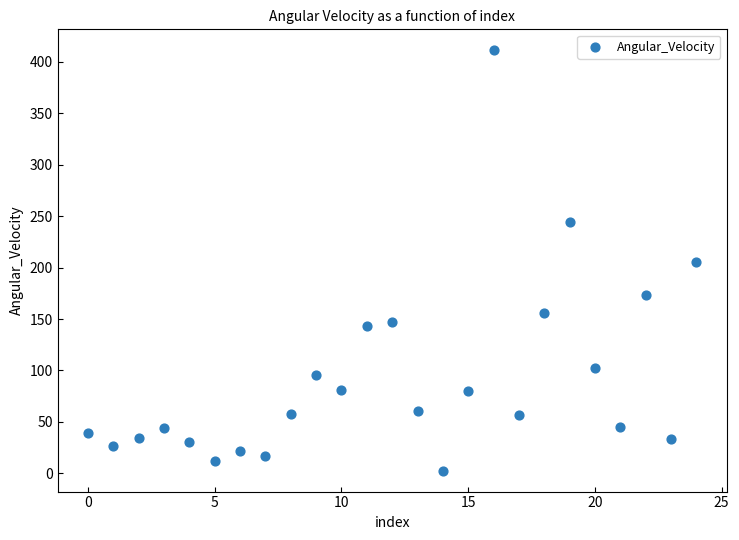

What is the range of Y values (max minus min)?

408.7